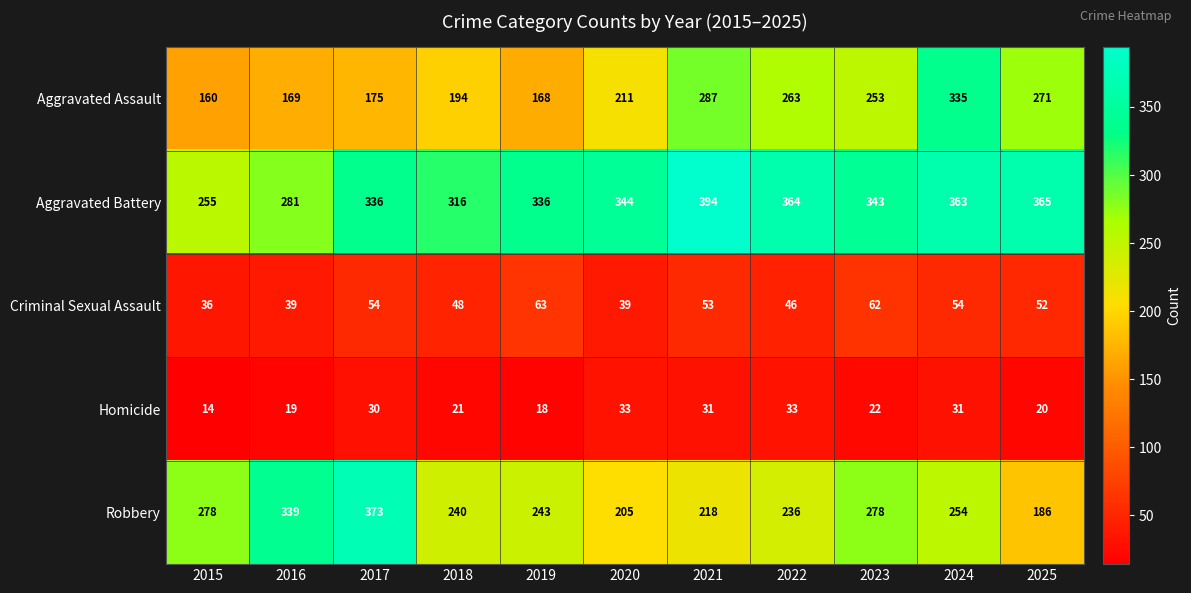

Count the number of categories in the chart.

11